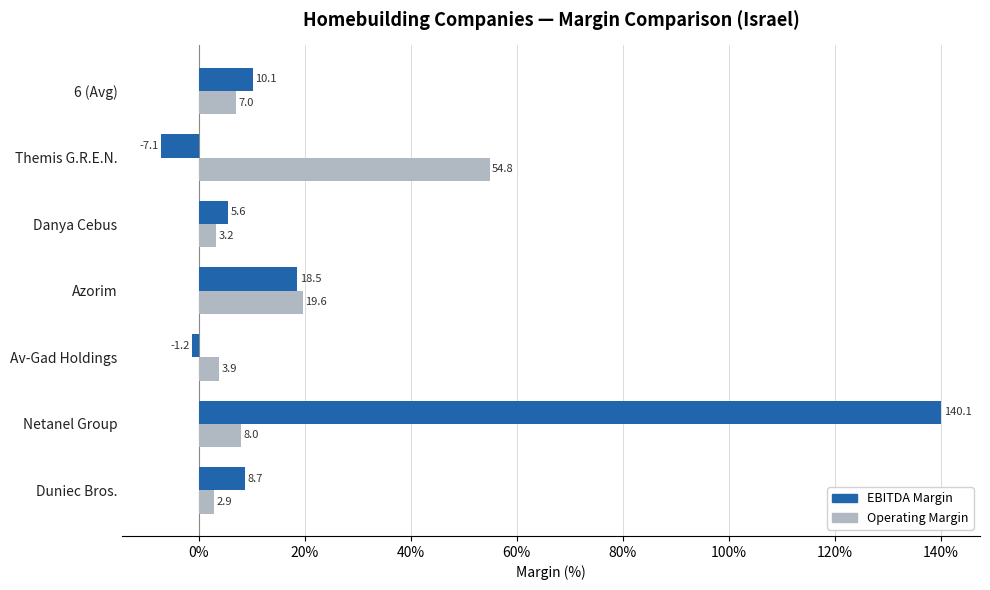

What is the minimum value shown in the chart?

-7.1